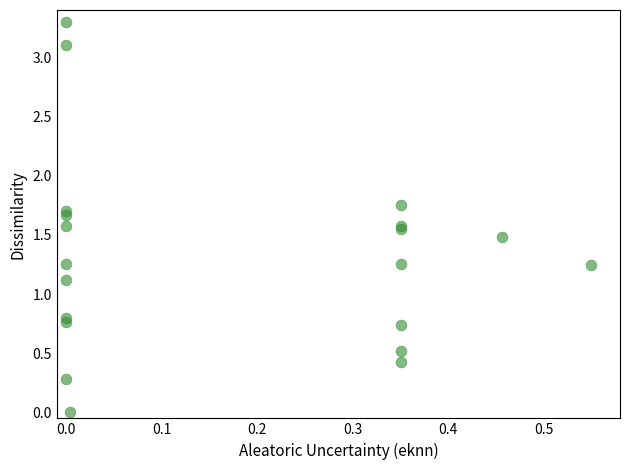

What Y value in the scatter plot is closest to 1?

1.1